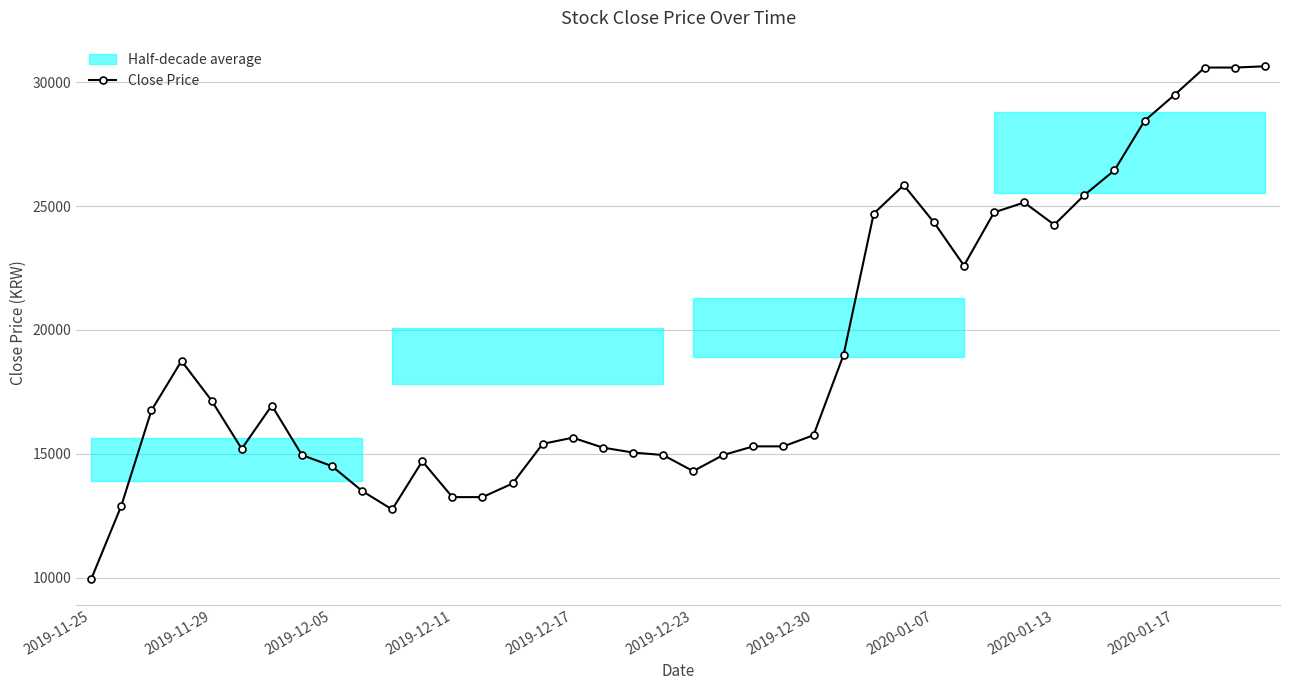

What is the minimum value for Close Price?

9940